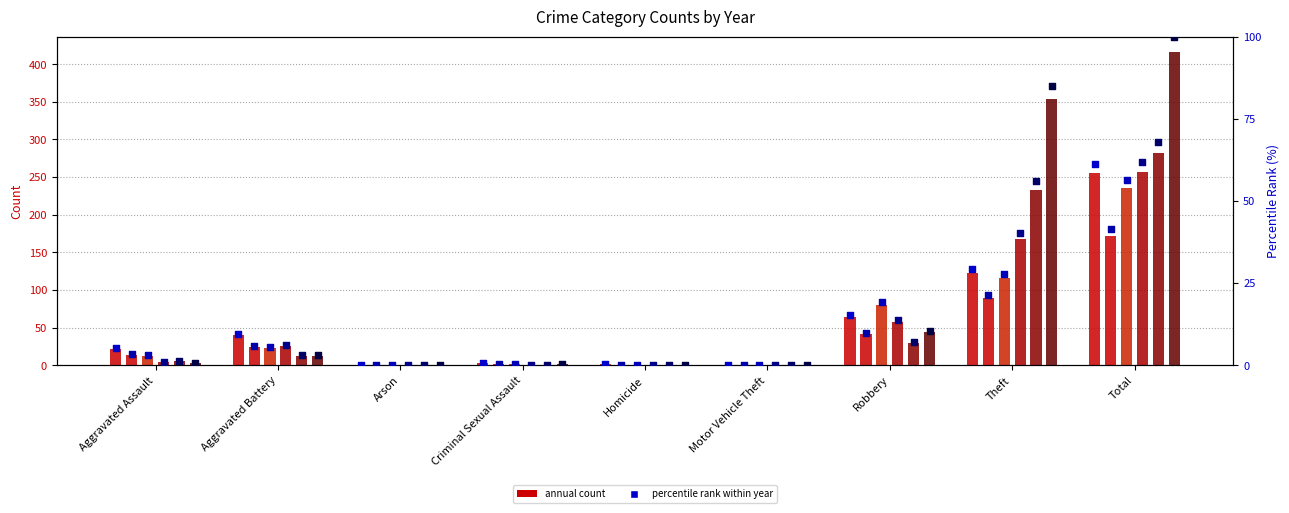

What is the total value across all series at Total?

388.7